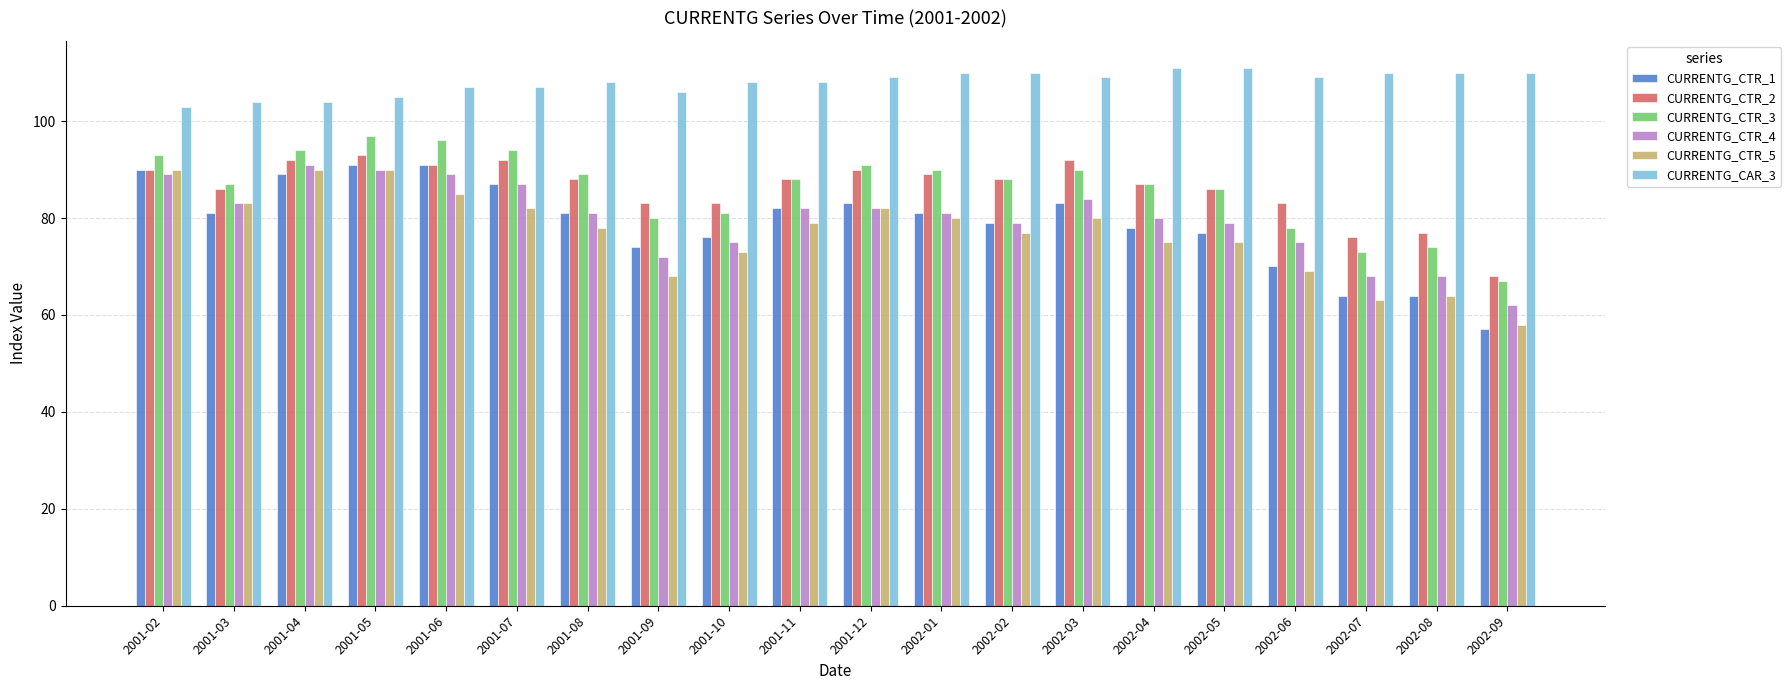

Reading right to left, what are all the values shown in this chart?

CURRENTG_CTR_1: 57	64	64	70	77	78	83	79	81	83	82	76	74	81	87	91	91	89	81	90
CURRENTG_CTR_2: 68	77	76	83	86	87	92	88	89	90	88	83	83	88	92	91	93	92	86	90
CURRENTG_CTR_3: 67	74	73	78	86	87	90	88	90	91	88	81	80	89	94	96	97	94	87	93
CURRENTG_CTR_4: 62	68	68	75	79	80	84	79	81	82	82	75	72	81	87	89	90	91	83	89
CURRENTG_CTR_5: 58	64	63	69	75	75	80	77	80	82	79	73	68	78	82	85	90	90	83	90
CURRENTG_CAR_3: 110	110	110	109	111	111	109	110	110	109	108	108	106	108	107	107	105	104	104	103